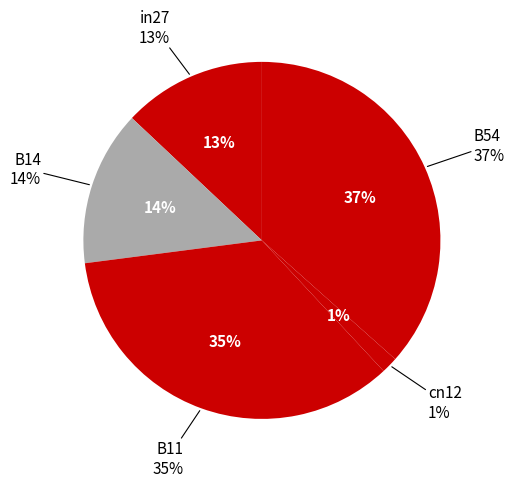

Which has a higher value, B54 or B14?

B54